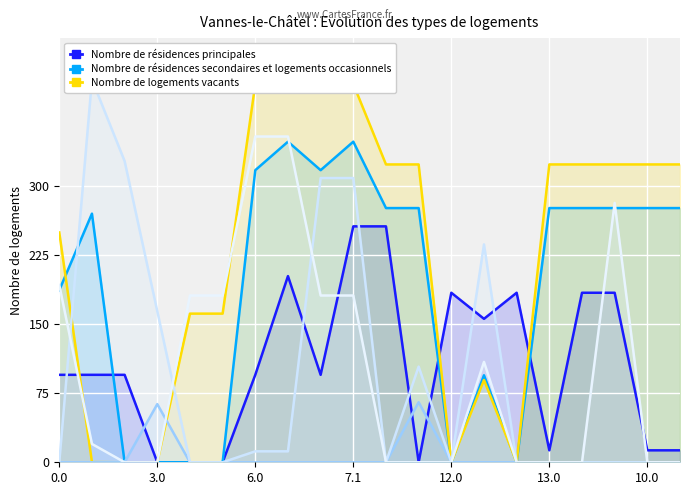

True or false: col_7 has more than 0 points higher than both neighbors.

True